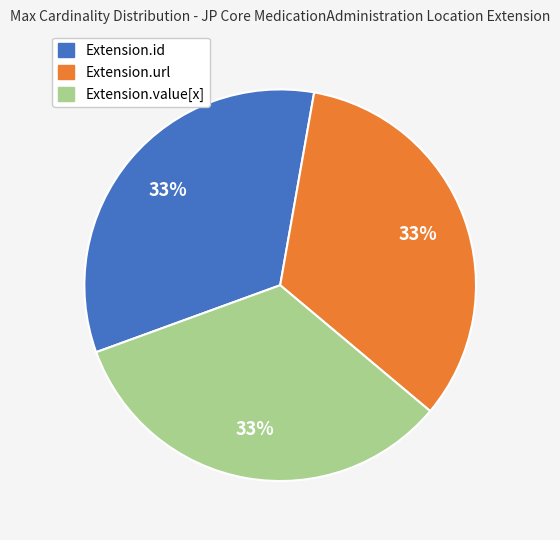

Does Extension.value[x] represent more than half of the total?

No